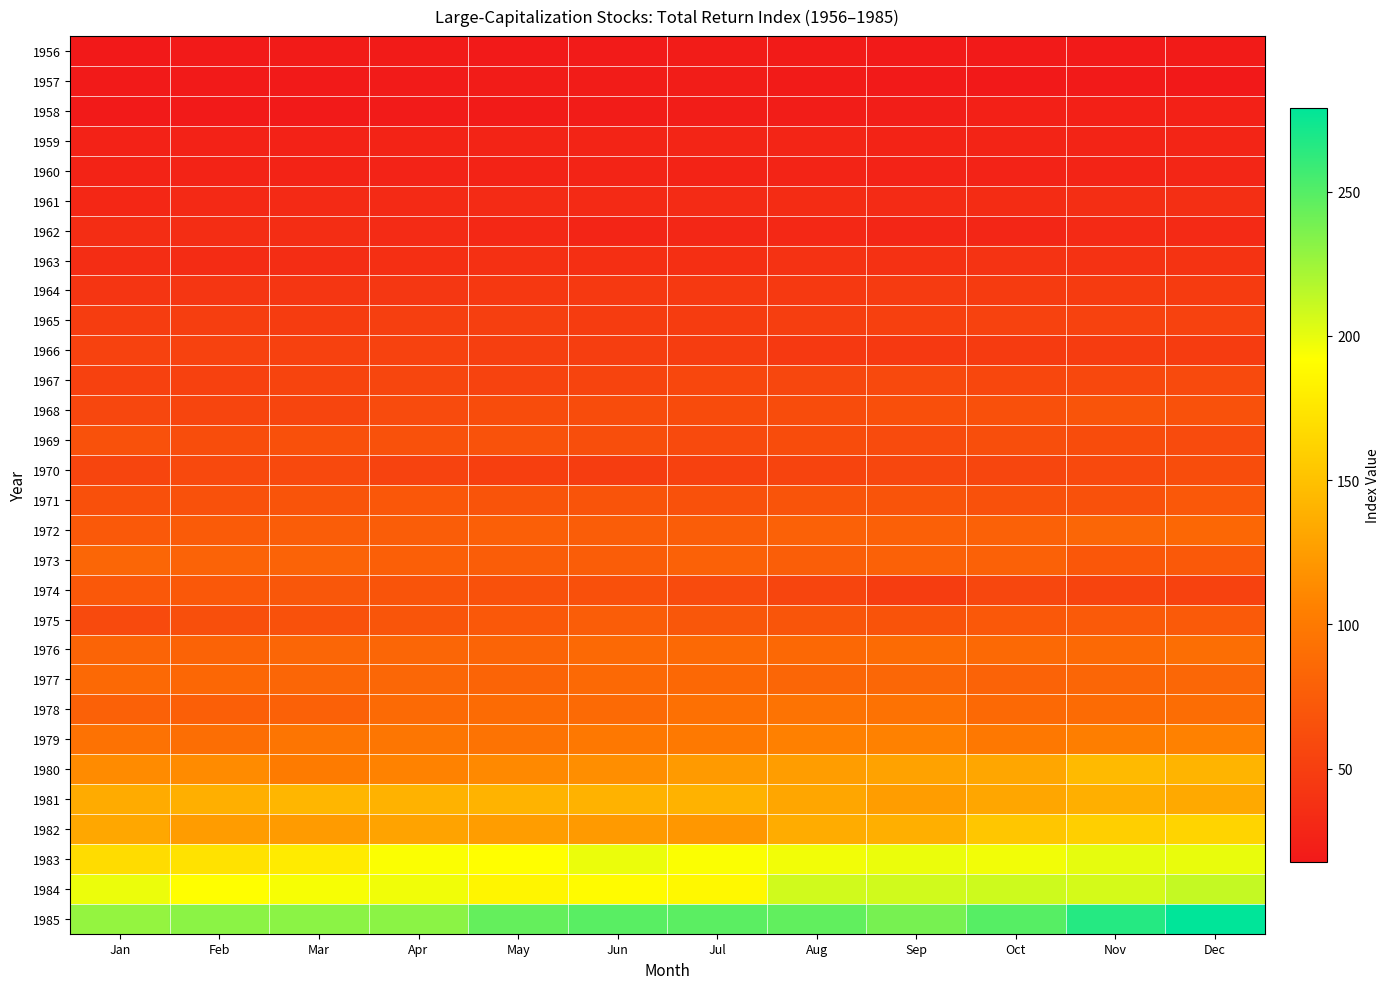

At which category is the sum across all series the highest?

Dec